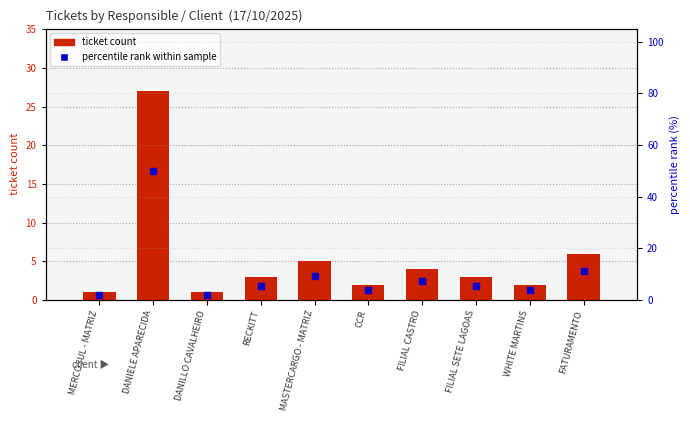

Reading left to right, what are all the values shown in this chart?

ticket count: 1.0	27.0	1.0	3.0	5.0	2.0	4.0	3.0	2.0	6.0
percentile rank within sample: 1.9	50.0	1.9	5.6	9.3	3.7	7.4	5.6	3.7	11.1